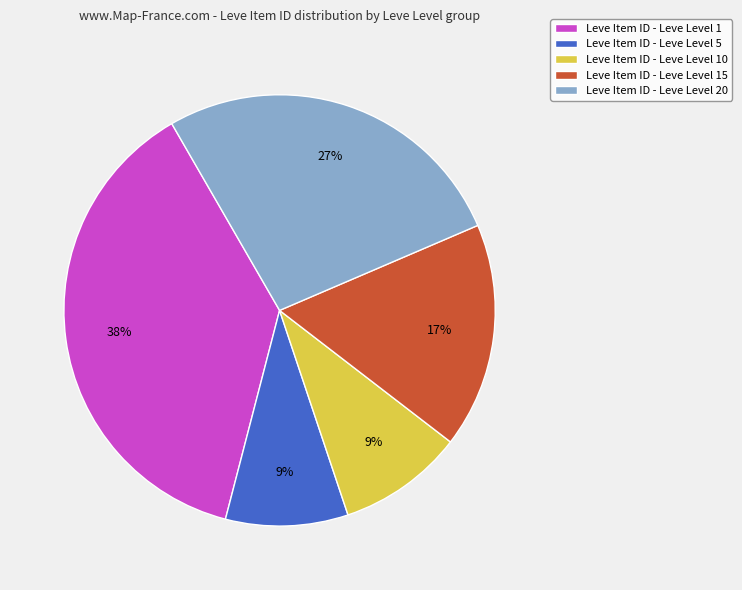

Does any single category account for the majority?

No